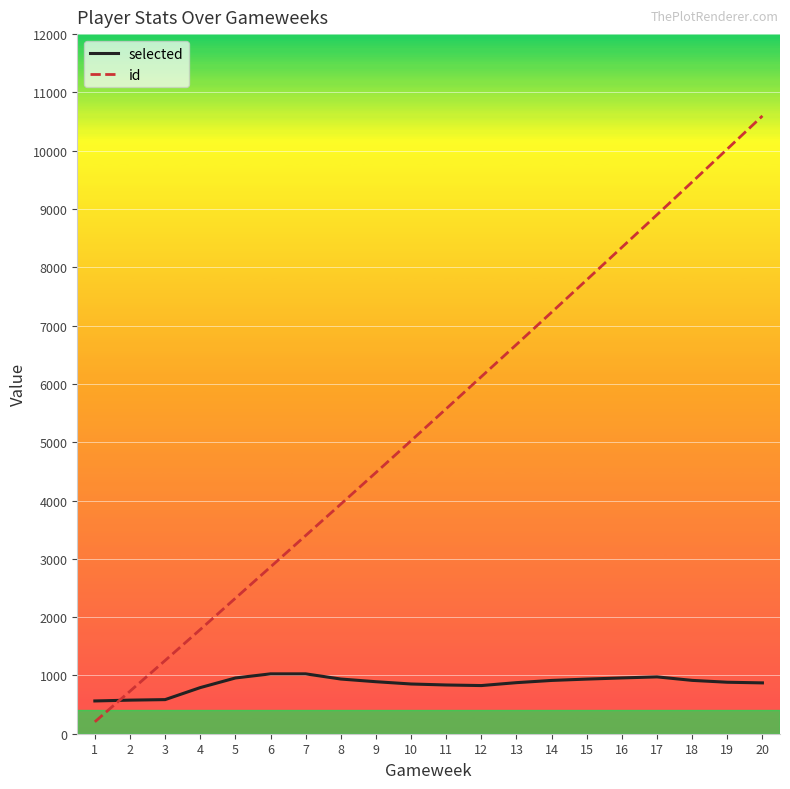

Count the number of data series in this chart.

2